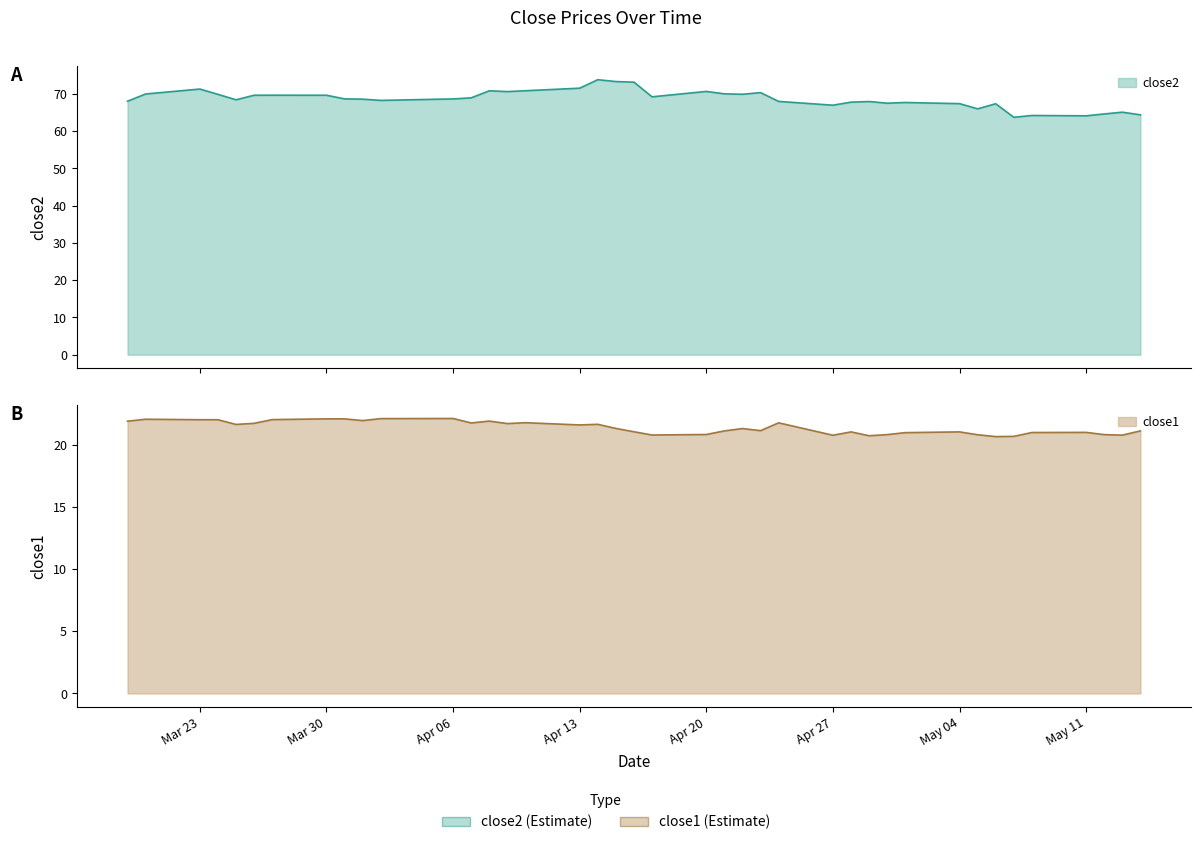

What is the difference between the highest and lowest values at Mar 30?

47.9